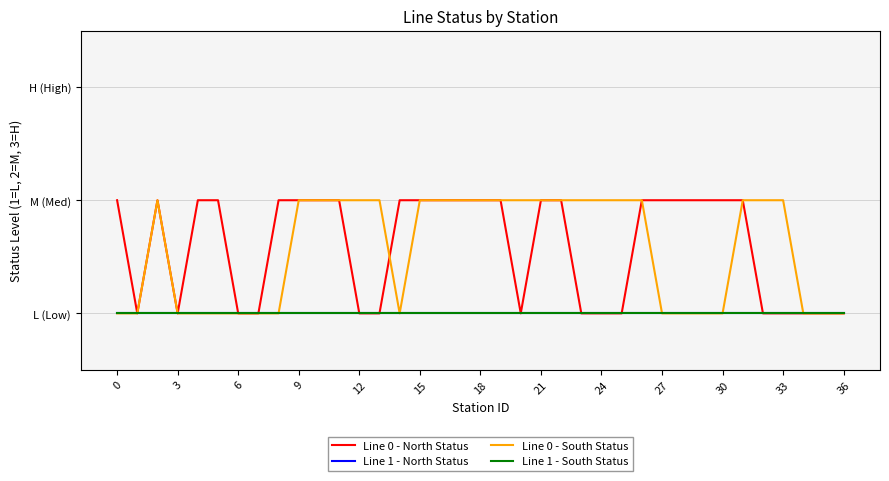

True or false: Line 1 - North Status and Line 0 - North Status intersect in this chart.

False